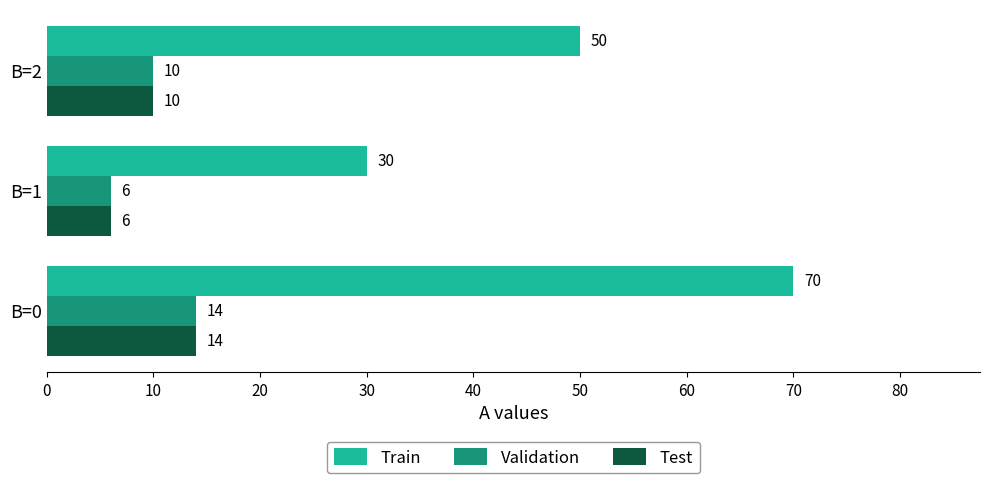

Which series has the widest spread of values?

Train